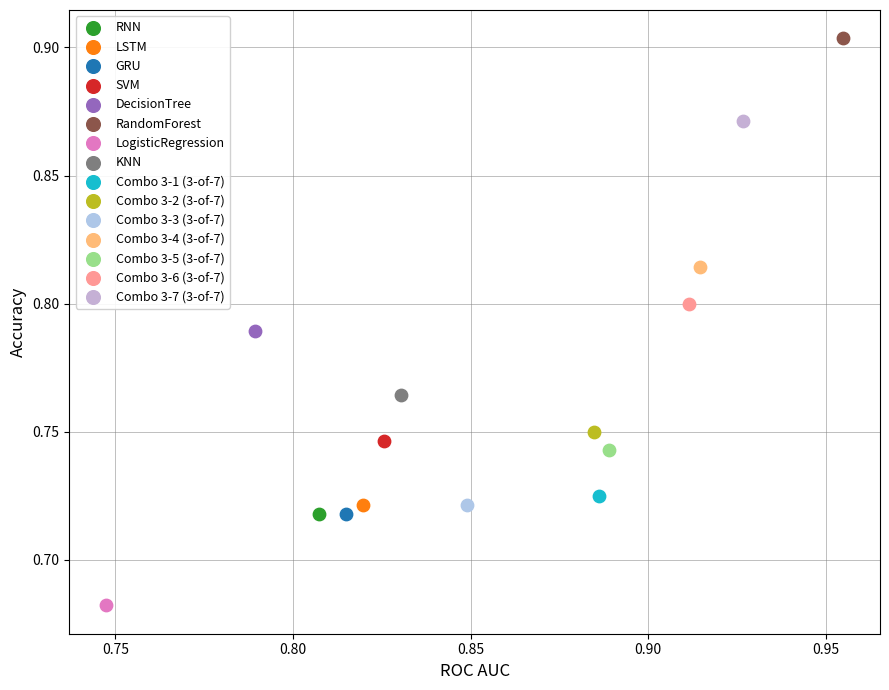

What are all the series names shown in the legend?

RNN, LSTM, GRU, SVM, DecisionTree, RandomForest, LogisticRegression, KNN, Combo 3-1 (3-of-7), Combo 3-2 (3-of-7), Combo 3-3 (3-of-7), Combo 3-4 (3-of-7), Combo 3-5 (3-of-7), Combo 3-6 (3-of-7), Combo 3-7 (3-of-7)